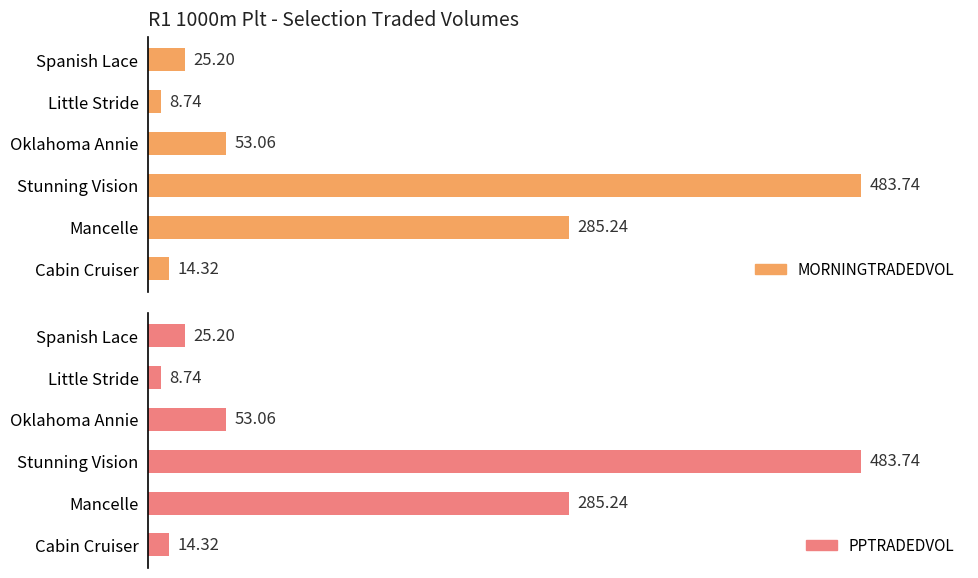

What are all the series names shown in the legend?

MORNINGTRADEDVOL, PPTRADEDVOL